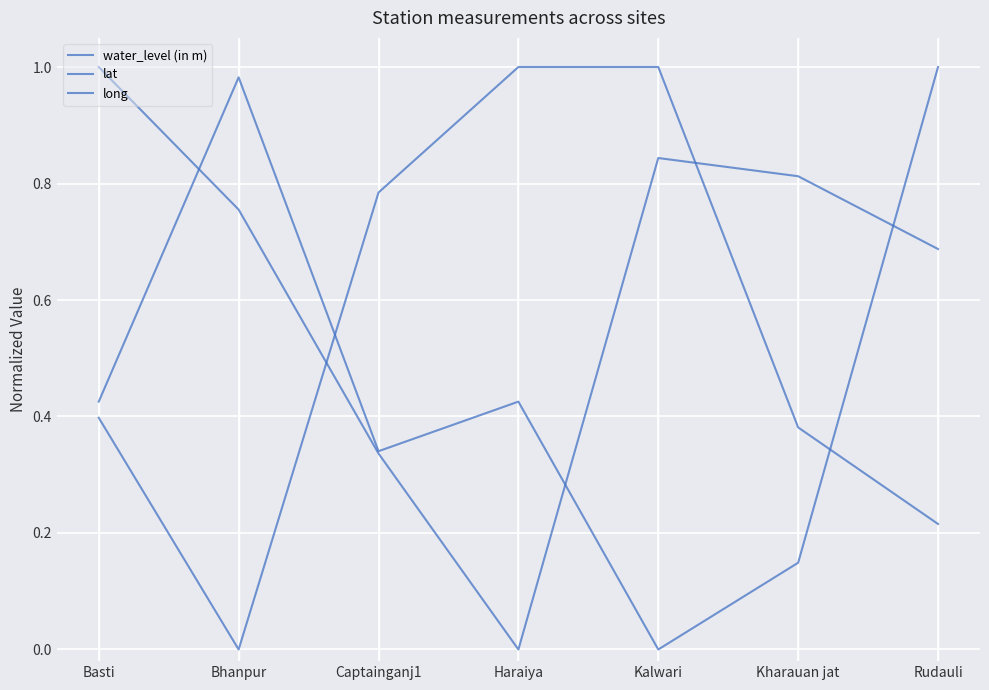

How many lines are shown in the chart?

3